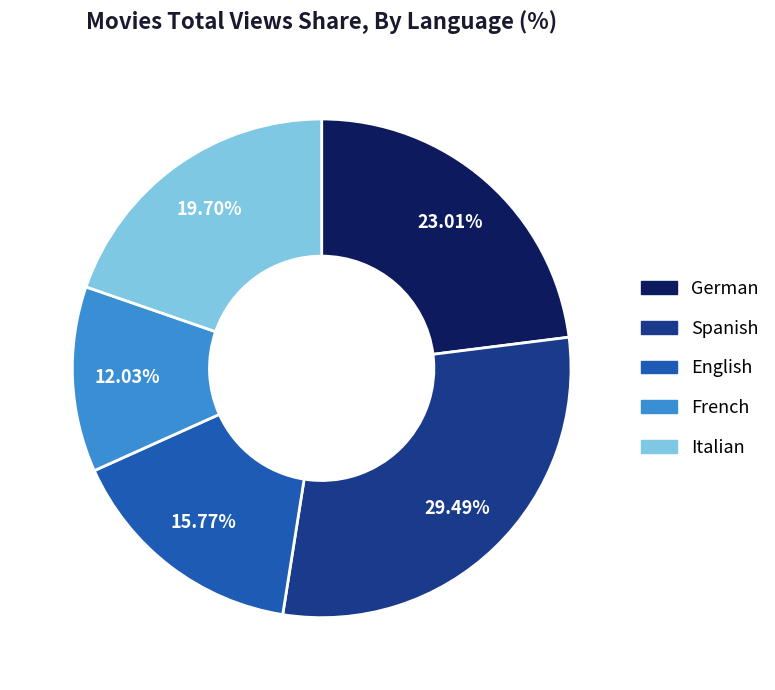

Combined, what portion of the pie is Italian and Spanish?

49.2%